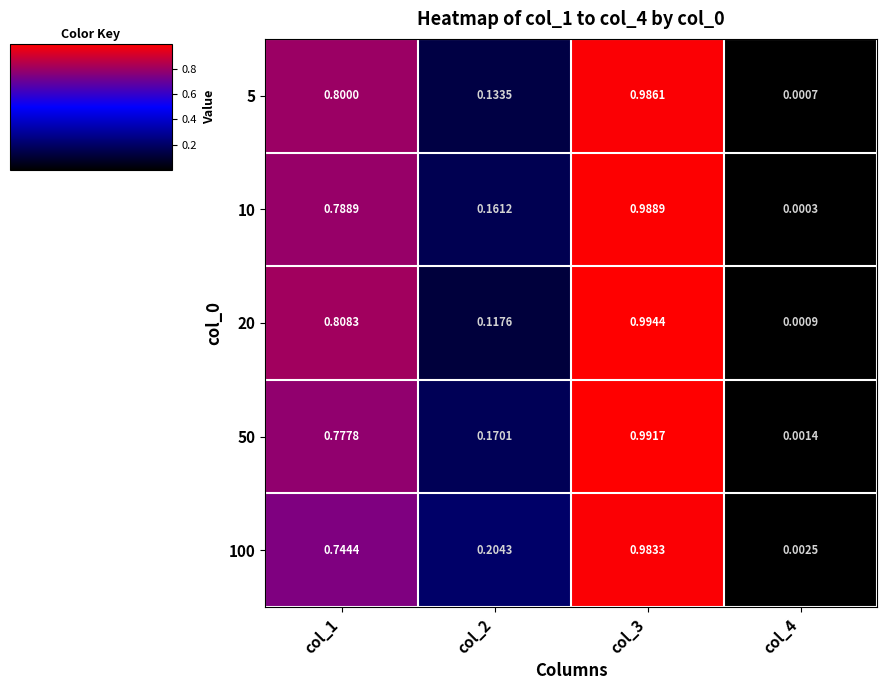

At col_2, list the series in order from smallest to largest.

20, 5, 10, 50, 100